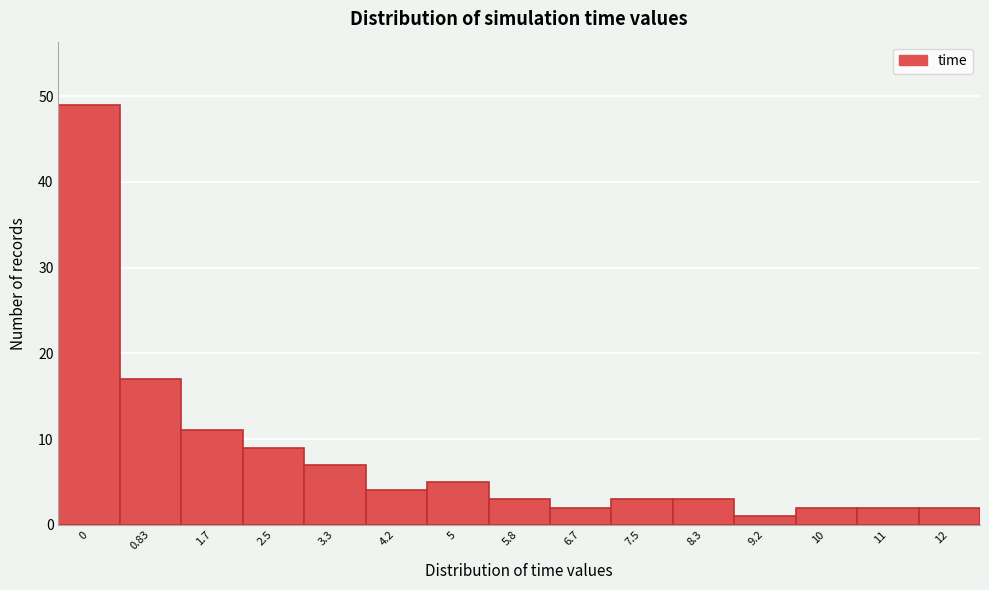

Reading left to right, extract all data points from this chart.

49	17	11	9	7	4	5	3	2	3	3	1	2	2	2